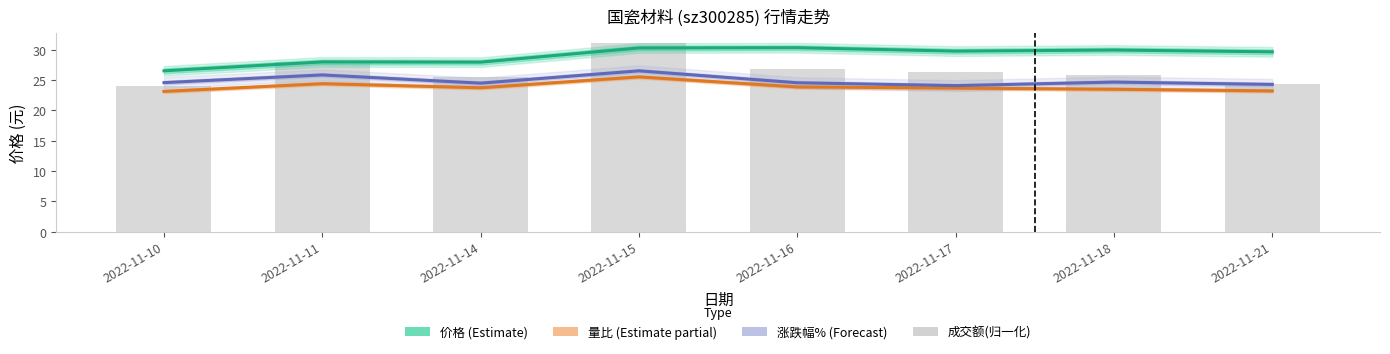

The value of 价格 (Estimate) at 2022-11-15 is 30.3. True or false?

True